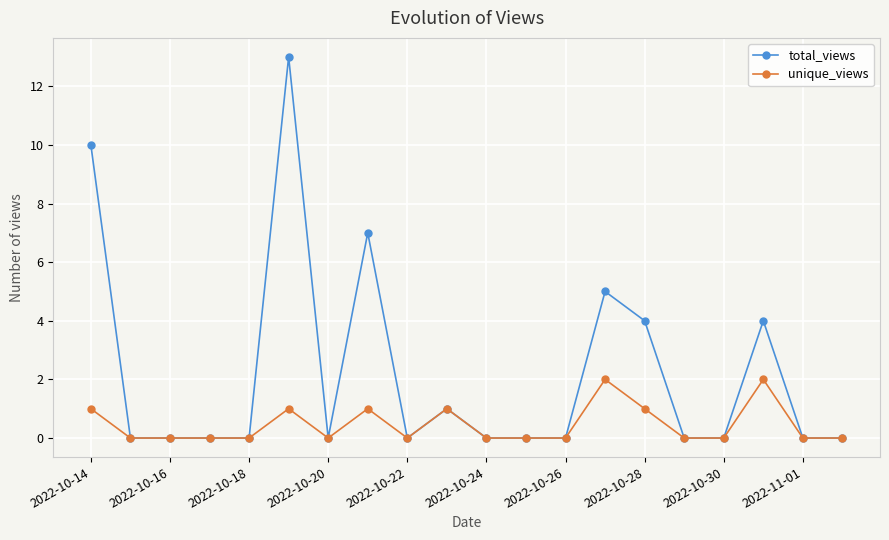

Which series has the largest total across all categories?

total_views